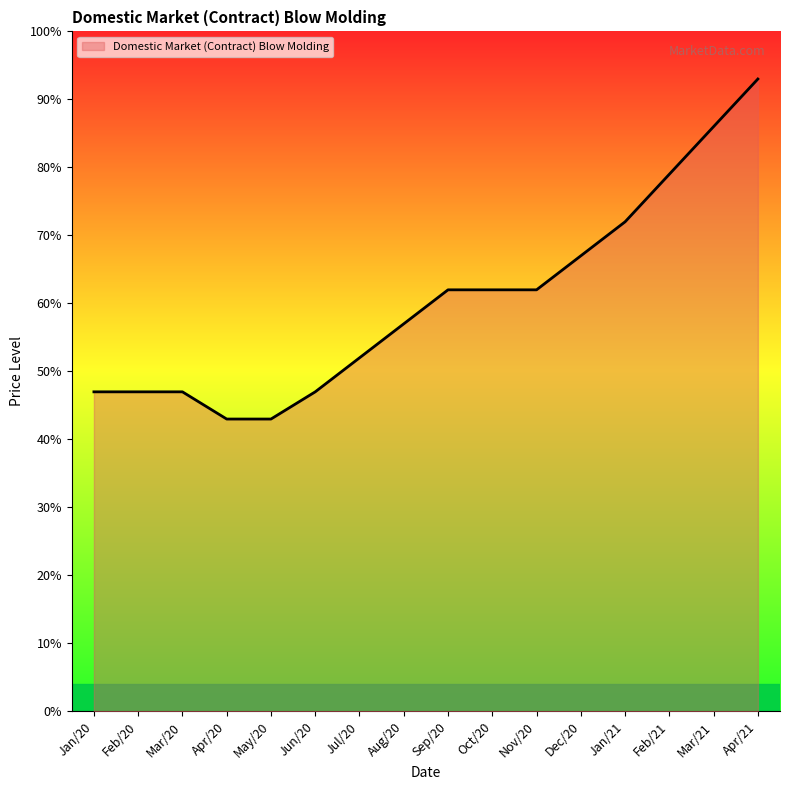

What is the sum of the values at Mar/21 and Apr/20?

129